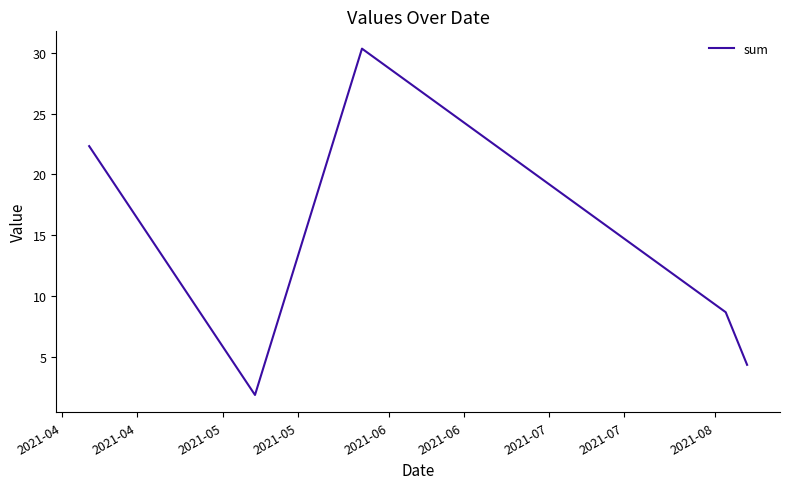

How many interior local peaks (higher than both neighbors) does the data have?

1